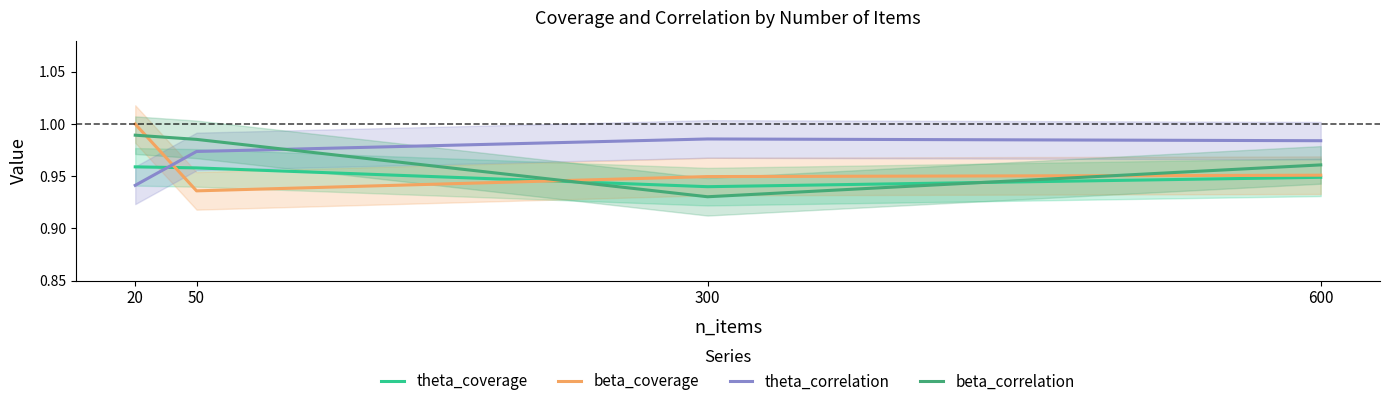

At 20, list the series in order from smallest to largest.

theta_correlation, theta_coverage, beta_correlation, beta_coverage